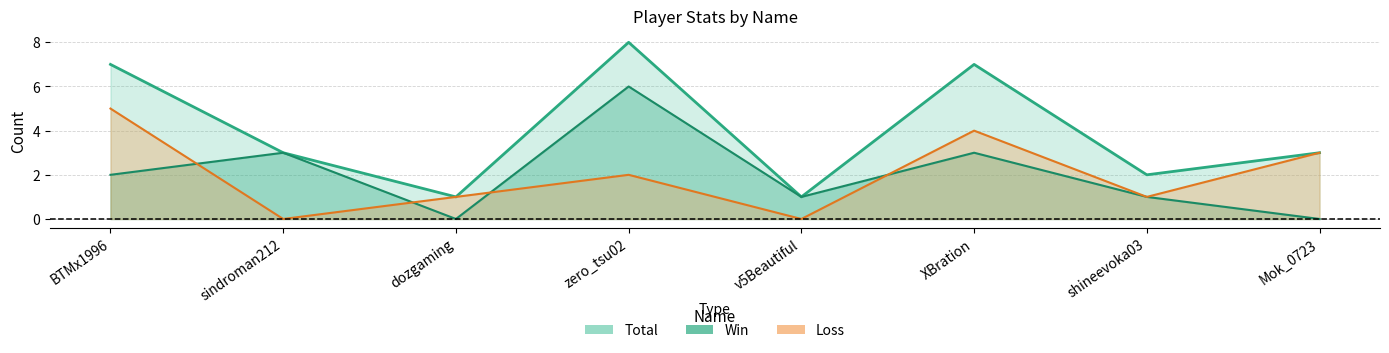

Is it true that Loss equals 0 at v5Beautiful?

True